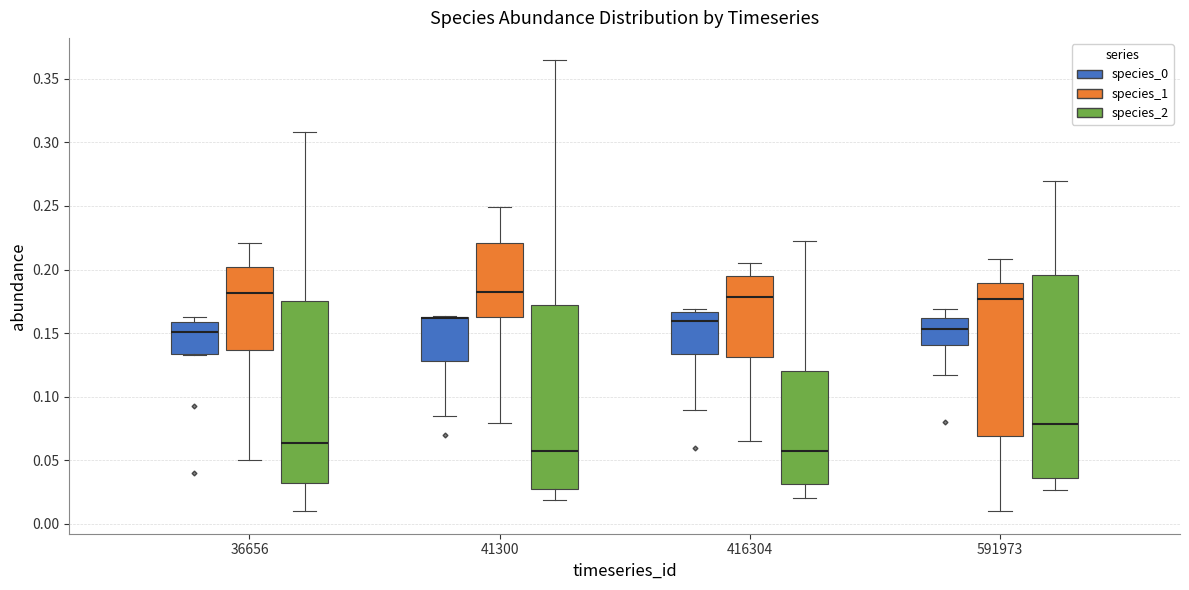

Reading left to right, read every box against the y-axis: the position of its median line, the range the box covers, and the ends of its whiskers. The values are not printed on the chart, so give them approximately, as read against the axis.

36656 (species_0): median 0.150, box 0.135 to 0.160, whiskers 0.135 to 0.165
36656 (species_1): median 0.180, box 0.135 to 0.200, whiskers 0.050 to 0.220
36656 (species_2): median 0.065, box 0.030 to 0.175, whiskers 0.010 to 0.310
41300 (species_0): median 0.160 (drawn on the box's upper edge), box 0.130 to 0.165, whiskers 0.085 to 0.165
41300 (species_1): median 0.180, box 0.160 to 0.220, whiskers 0.080 to 0.250
41300 (species_2): median 0.055, box 0.030 to 0.170, whiskers 0.020 to 0.365
416304 (species_0): median 0.160, box 0.135 to 0.165, whiskers 0.090 to 0.170
416304 (species_1): median 0.180, box 0.130 to 0.195, whiskers 0.065 to 0.205
416304 (species_2): median 0.055, box 0.030 to 0.120, whiskers 0.020 to 0.225
591973 (species_0): median 0.155, box 0.140 to 0.160, whiskers 0.115 to 0.170
591973 (species_1): median 0.175, box 0.070 to 0.190, whiskers 0.010 to 0.210
591973 (species_2): median 0.080, box 0.035 to 0.195, whiskers 0.025 to 0.270